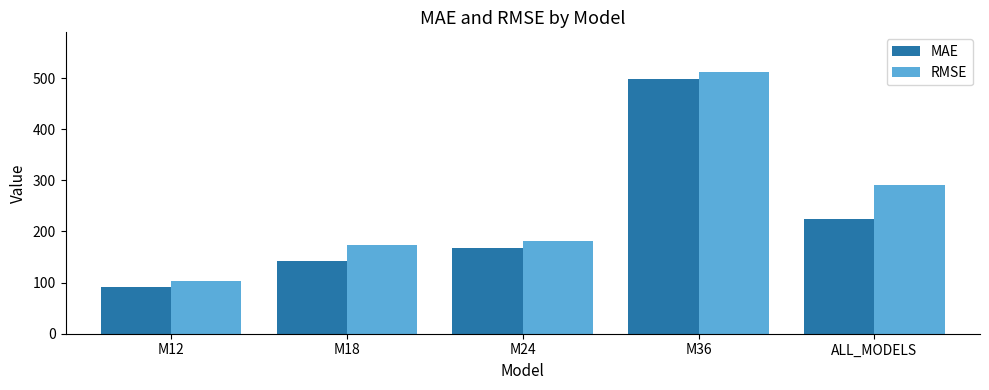

What is the sum of all RMSE values?

1260.1